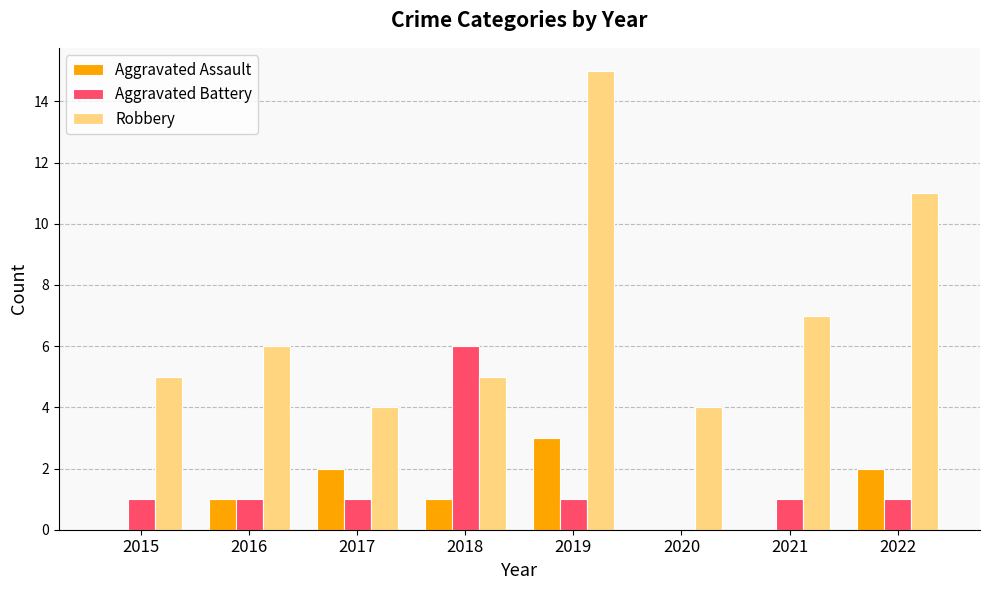

At which category is the sum across all series the highest?

2019